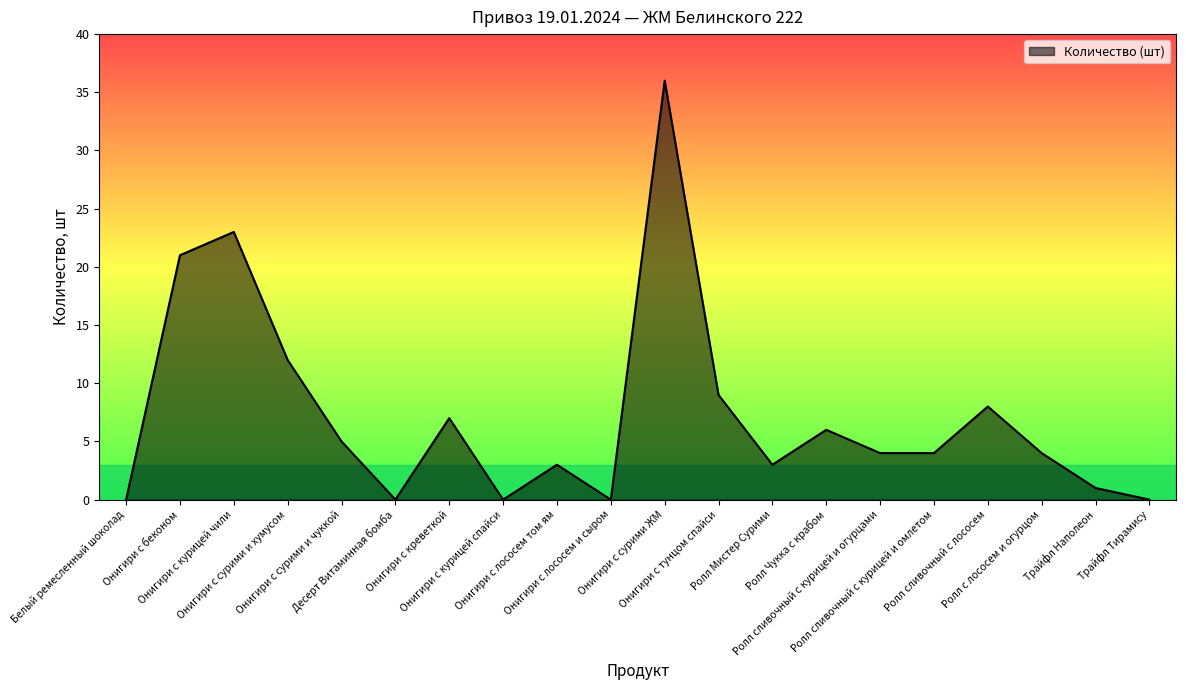

What is the difference between the maximum and second lowest values?

36